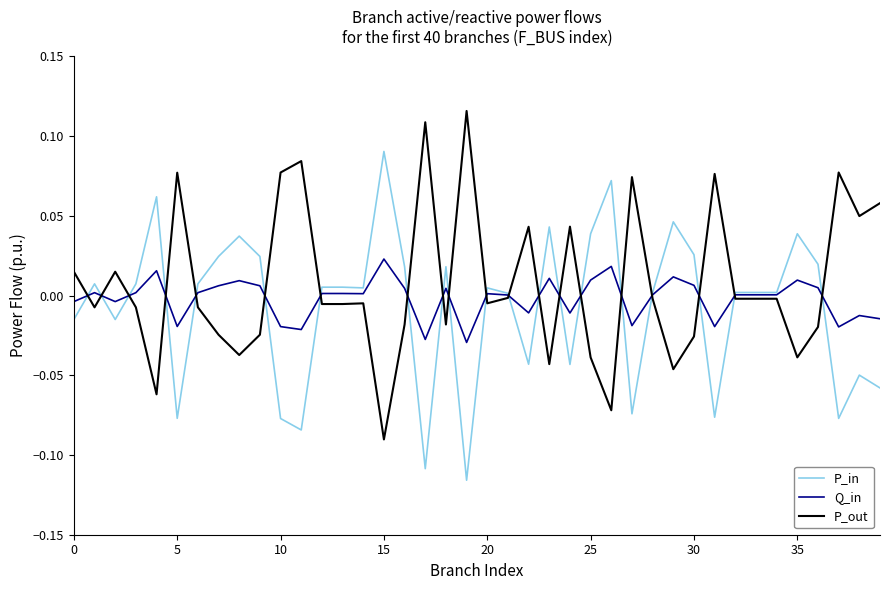

Rank the series by their maximum value, from highest to lowest.

P_out, P_in, Q_in